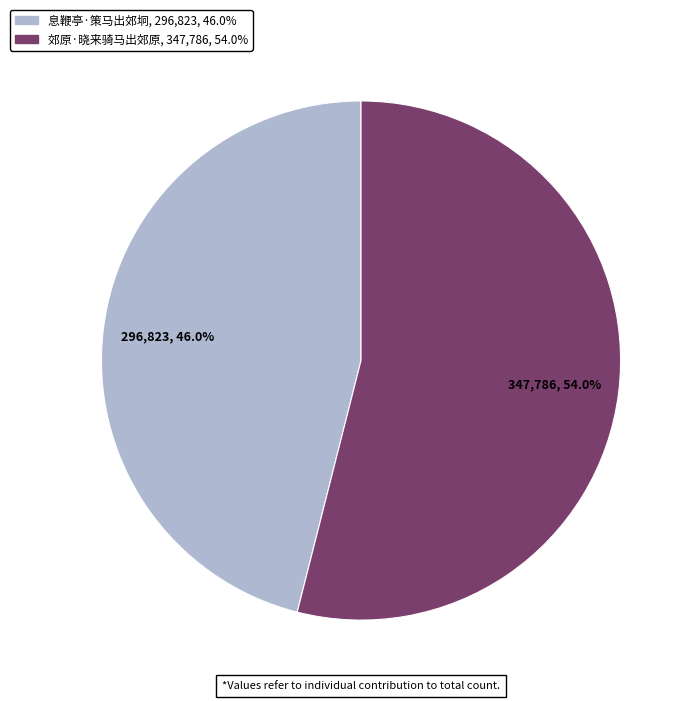

What percentage is the 郊原·晓来骑马出郊原 slice, to the nearest percent?

54%